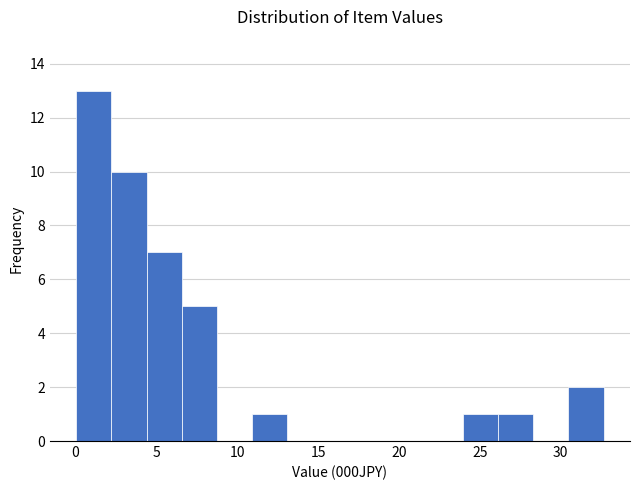

Reading left to right, transcribe this chart: for each bar, give the range it covers on the x-axis and its height. Neither the bar edges nor the heights are printed on the chart, so give them approximately, as read against the axes.

0.0 to 2.0: 13
2.0 to 4.5: 10
4.5 to 6.5: 7
6.5 to 8.5: 5
8.5 to 11.0: 0
11.0 to 13.0: 1
13.0 to 15.5: 0
15.5 to 17.5: 0
17.5 to 19.5: 0
19.5 to 22.0: 0
22.0 to 24.0: 0
24.0 to 26.0: 1
26.0 to 28.5: 1
28.5 to 30.5: 0
30.5 to 32.5: 2